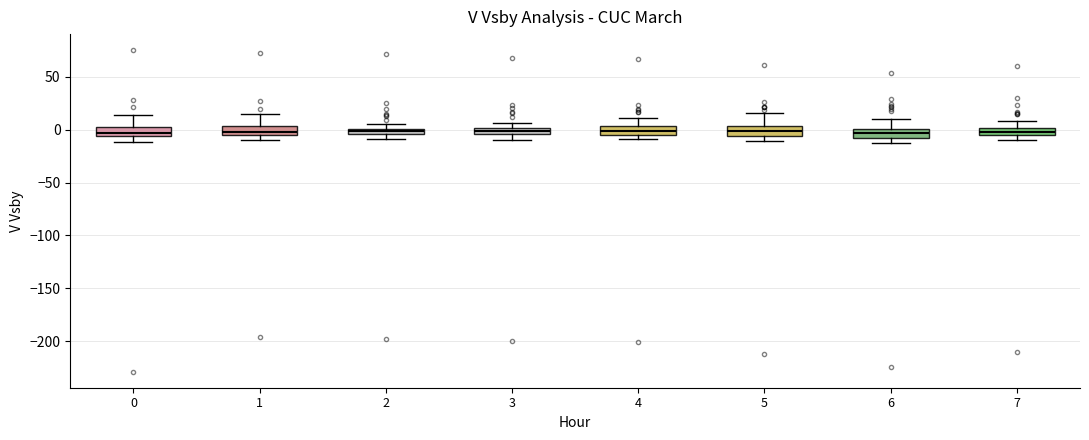

Where is the upper edge of the box at x = 5 on the y-axis? The values are not printed on the chart, so give them approximately, as read against the axis.

5